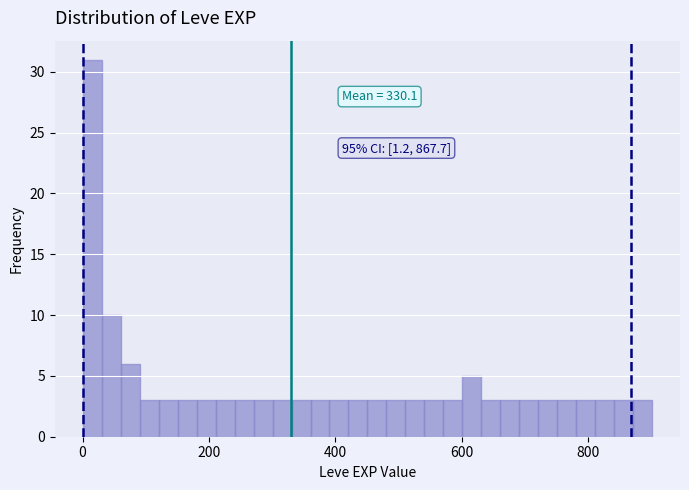

Read against the x-axis, roughly where is the centre of the tallest bar?

20